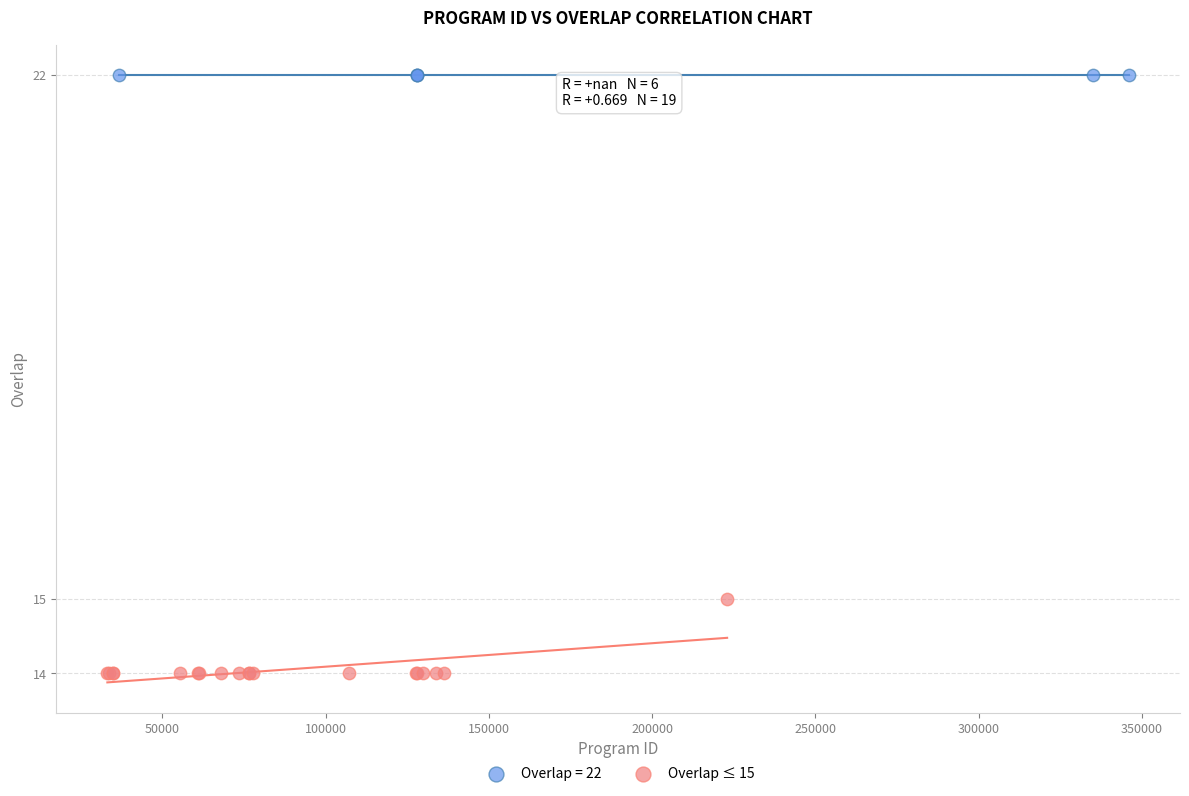

Which series reaches the maximum Y coordinate?

Overlap = 22